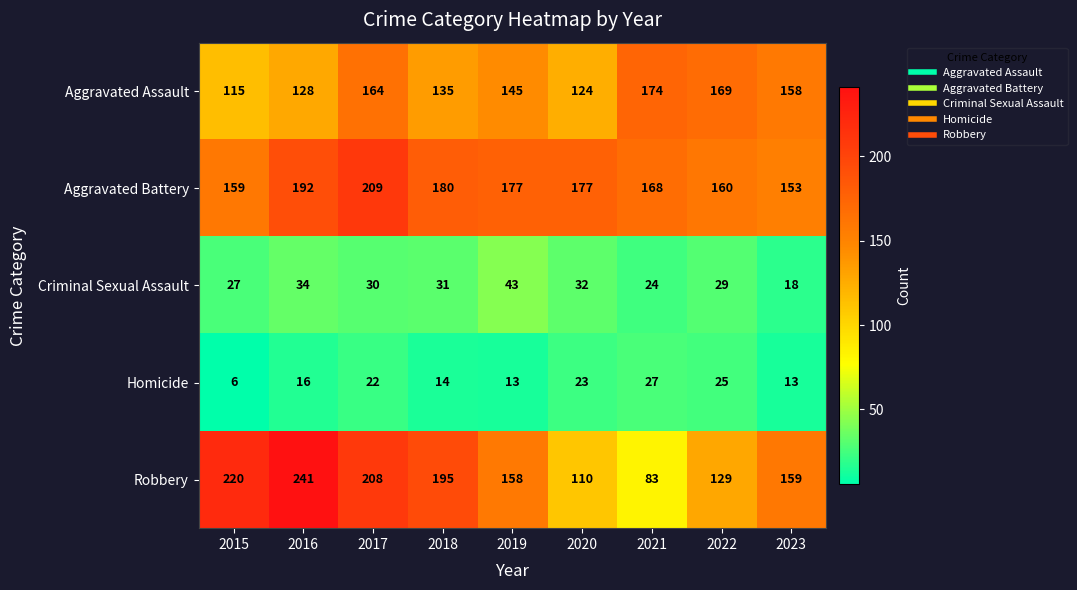

What is the minimum value shown in the chart?

6